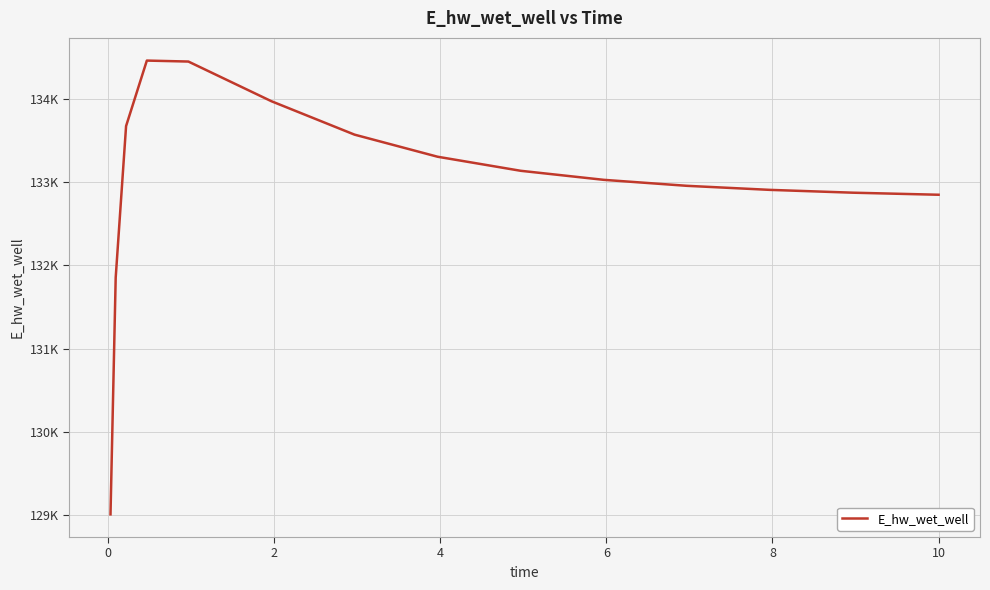

What is the value of the 12th point from the left?

132908.4